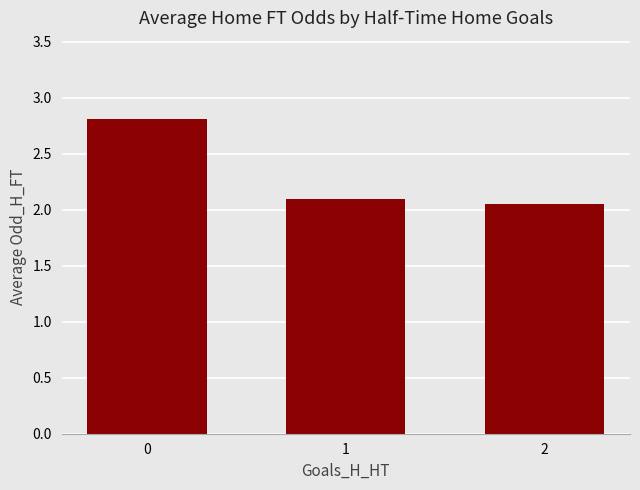

List the labels in order of value, smallest first.

2, 1, 0